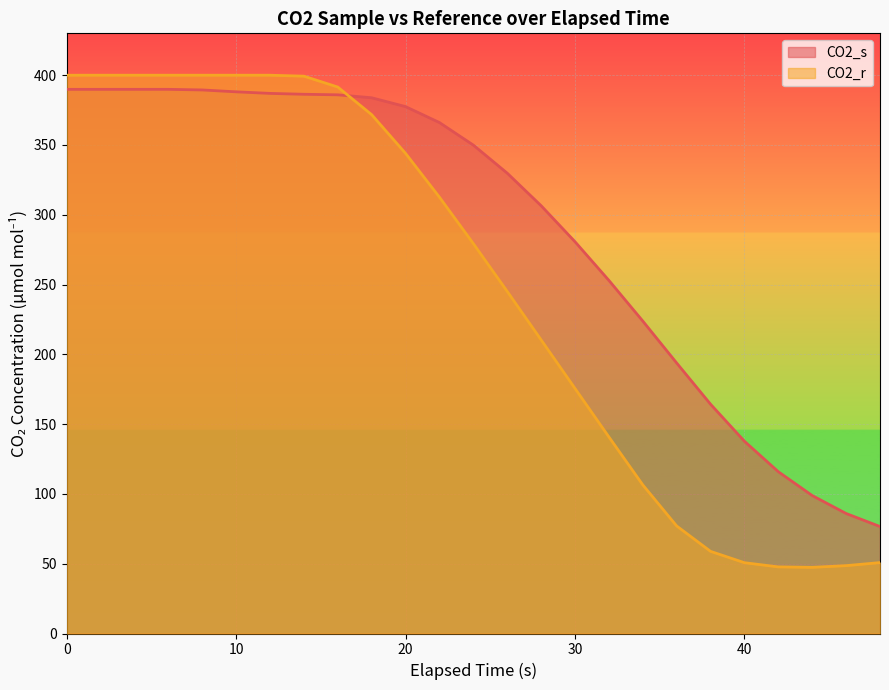

Reading left to right, list all the values displayed in this chart.

CO2_s: 389.9	389.9	389.9	389.9	389.4	388.1	387.0	386.3	385.9	383.8	377.5	366.1	349.9	329.8	306.5	280.7	253.0	223.9	193.8	164.3	137.7	115.9	98.8	86.0	76.6
CO2_r: 400.0	400.0	400.0	400.0	400.0	400.0	400.0	399.3	391.5	371.7	344.0	312.6	279.3	245.1	210.4	175.5	140.8	106.5	77.0	58.8	50.7	47.7	47.4	48.6	50.8